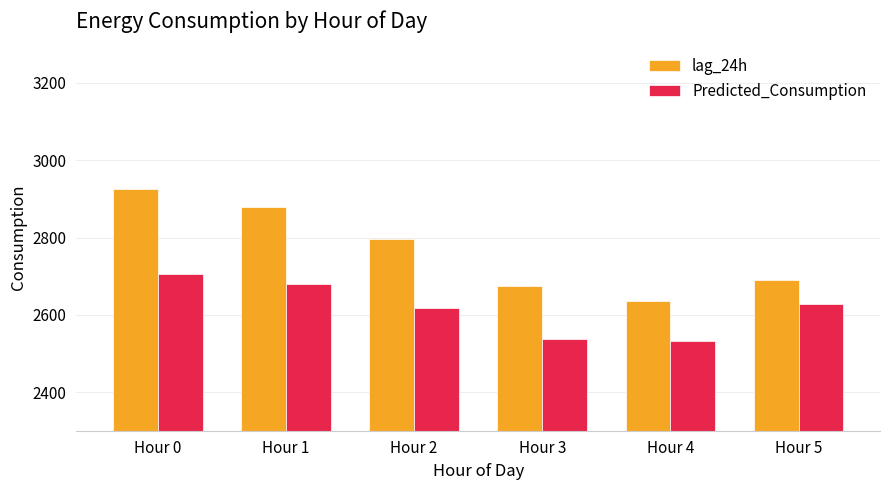

At how many categories does at least one series exceed 2623?

6